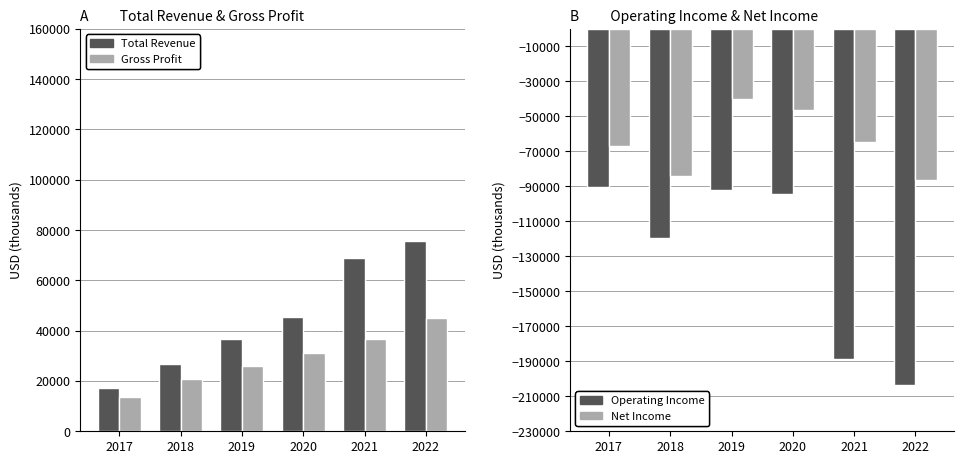

Reading right to left, what are all the values shown in this chart?

Total Revenue: 75700	68800	45600	36600	26900	17200
Gross Profit: 45000	36700	31000	26100	20800	13600
Operating Income: -203600	-188500	-94300	-92300	-119600	-90300
Net Income: -86600	-64700	-46500	-40000	-84100	-66900